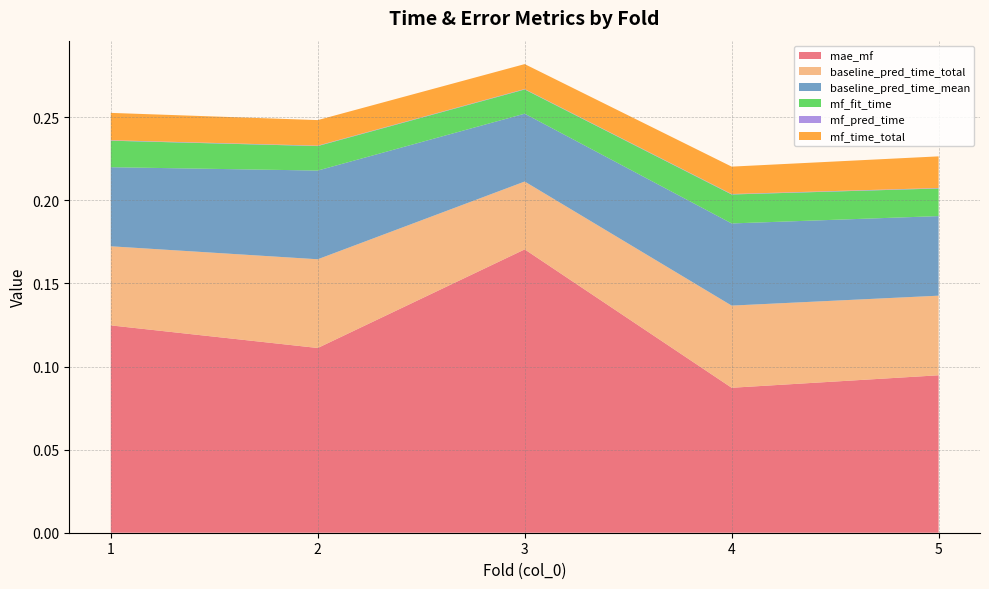

Reading right to left, what are all the values shown in this chart?

mae_mf: 5=0.1	4=0.1	3=0.2	2=0.1	1=0.1
baseline_pred_time_total: 5=0.0	4=0.0	3=0.0	2=0.1	1=0.0
baseline_pred_time_mean: 5=0.0	4=0.0	3=0.0	2=0.1	1=0.0
mf_fit_time: 5=0.0	4=0.0	3=0.0	2=0.0	1=0.0
mf_pred_time: 5=0.0	4=0.0	3=0.0	2=0.0	1=0.0
mf_time_total: 5=0.0	4=0.0	3=0.0	2=0.0	1=0.0